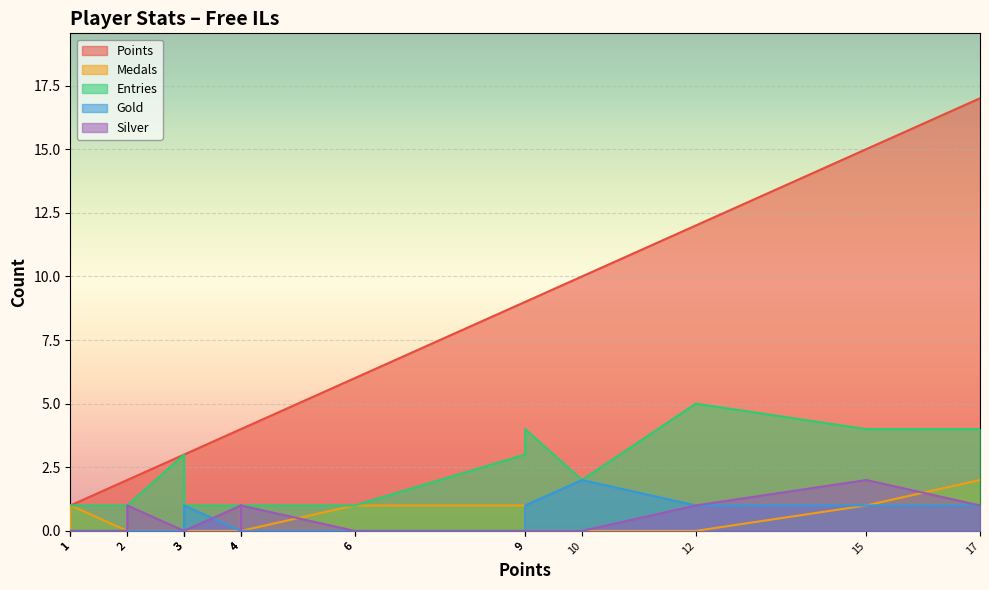

What are all the series names shown in the legend?

Points, Medals, Entries, Gold, Silver